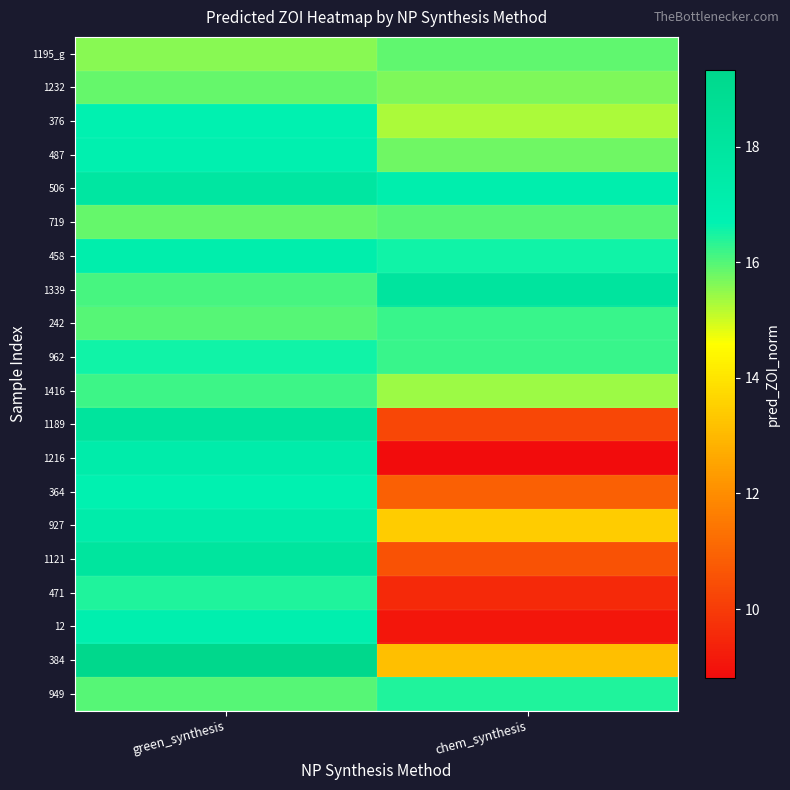

How many distinct data groups are displayed?

20